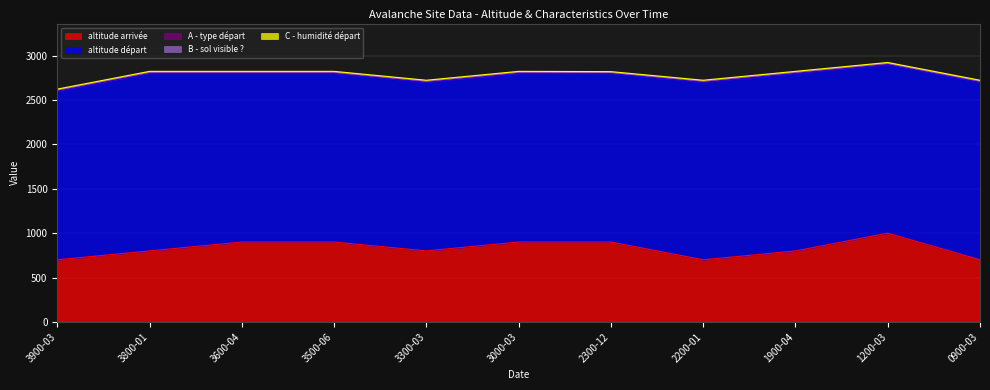

What are all the series names shown in the legend?

altitude arrivée, altitude départ, A - type départ, B - sol visible ?, C - humidité départ